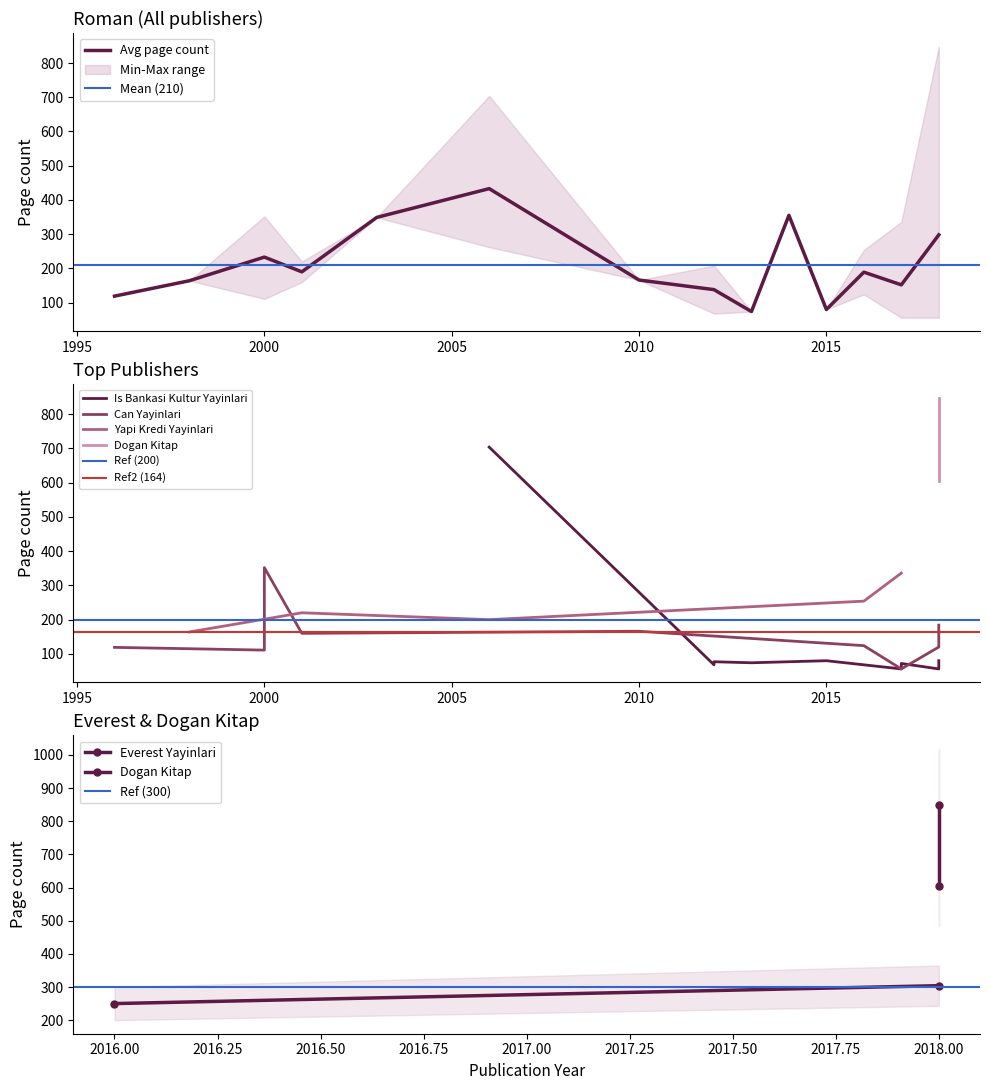

At which label is Avg page count closest to 253?

2000